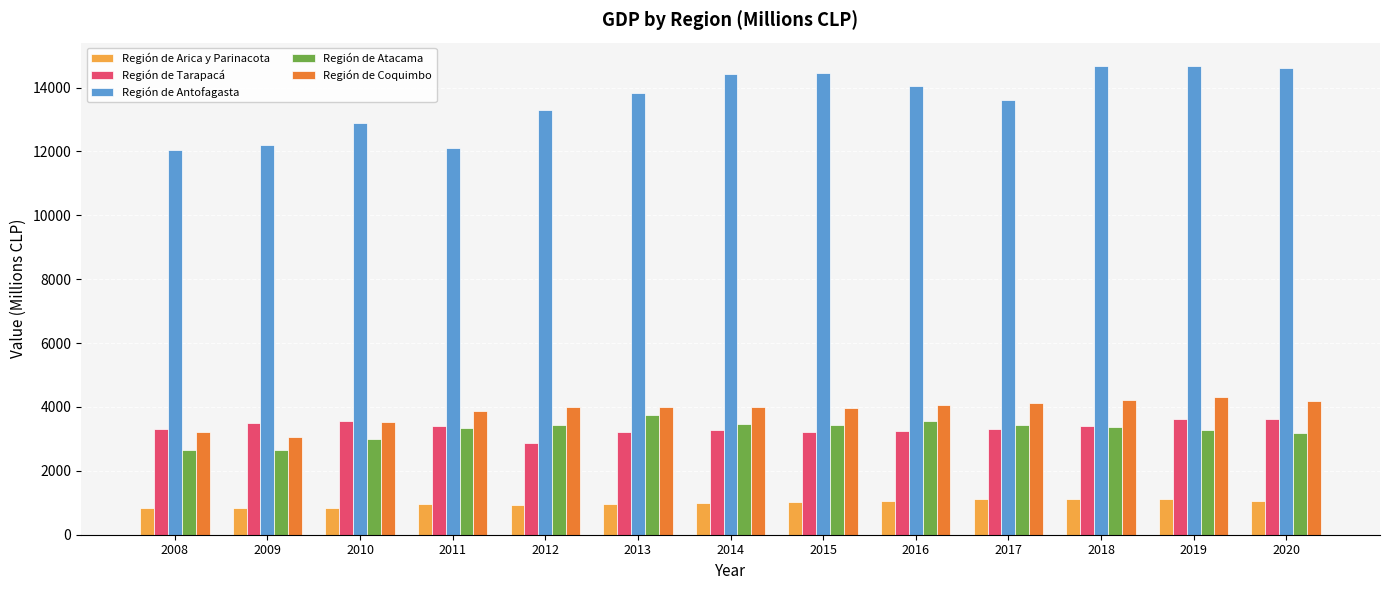

What are all the series names shown in the legend?

Región de Arica y Parinacota, Región de Tarapacá, Región de Antofagasta, Región de Atacama, Región de Coquimbo